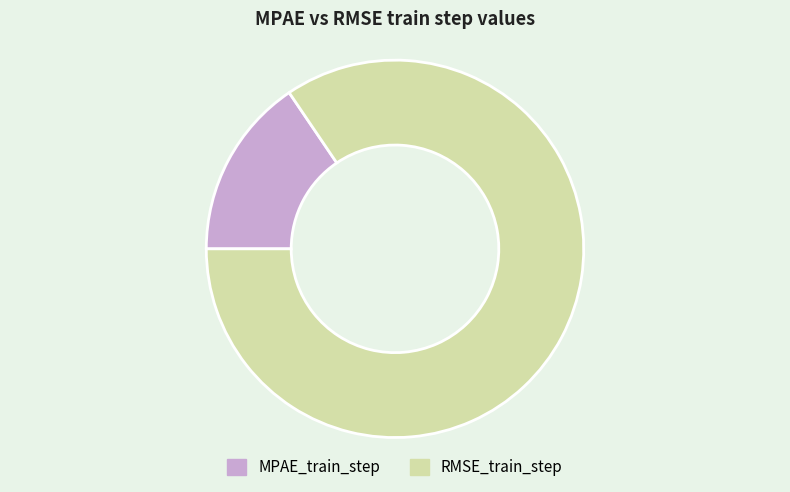

Which slice is the largest?

RMSE_train_step